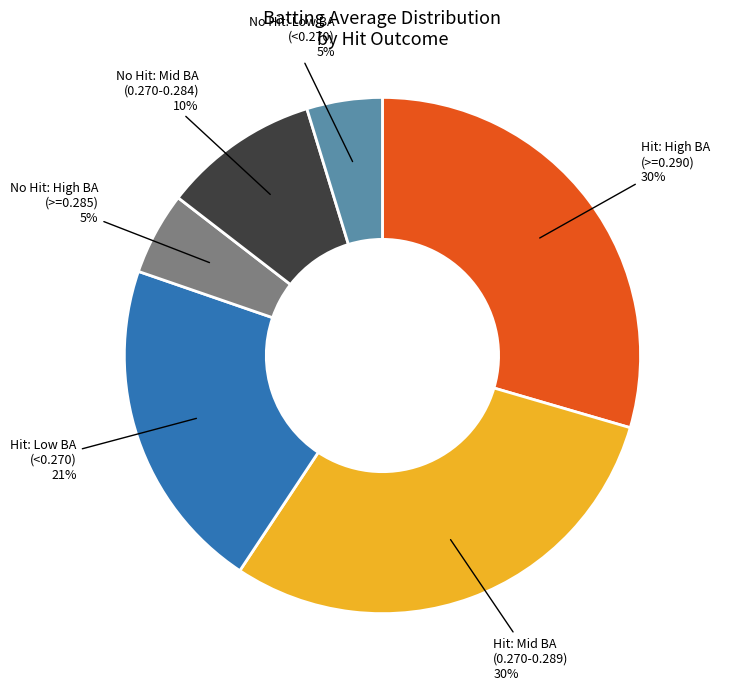

To the nearest percent, what is the average slice percentage?

17%